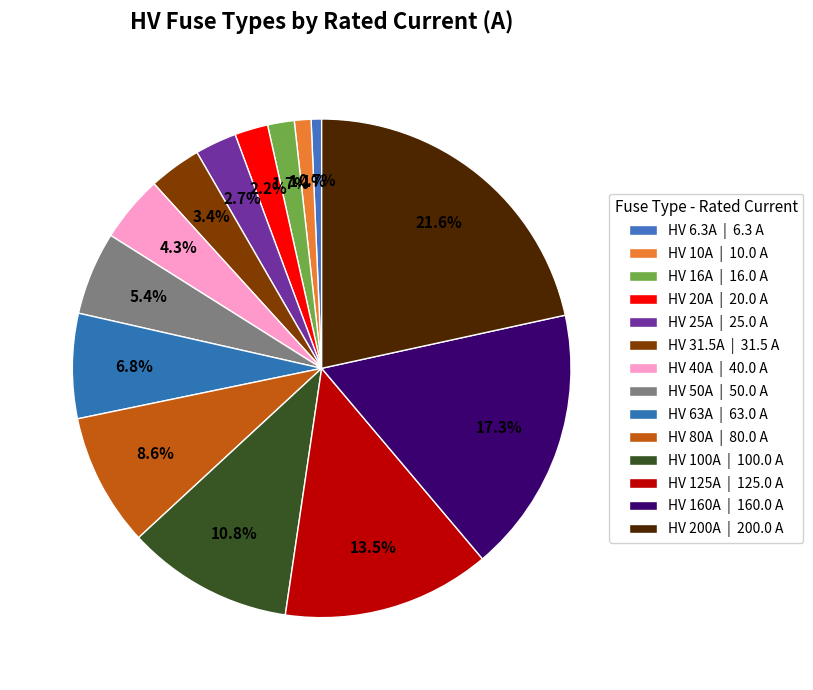

What is the change in value from HV 160A to HV 200A?

+40.0